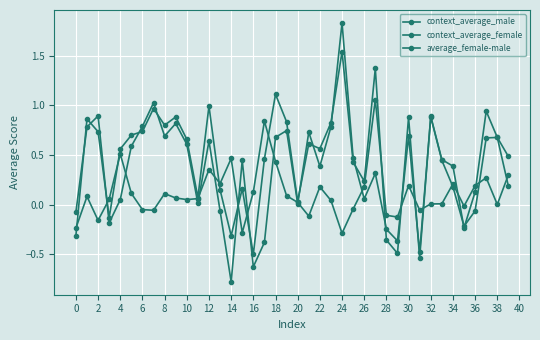

At which category does context_average_male reach its first local peak?

2